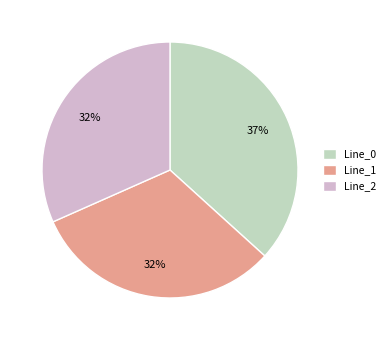

To the nearest percent, what percentage of the pie is Line_2?

32%